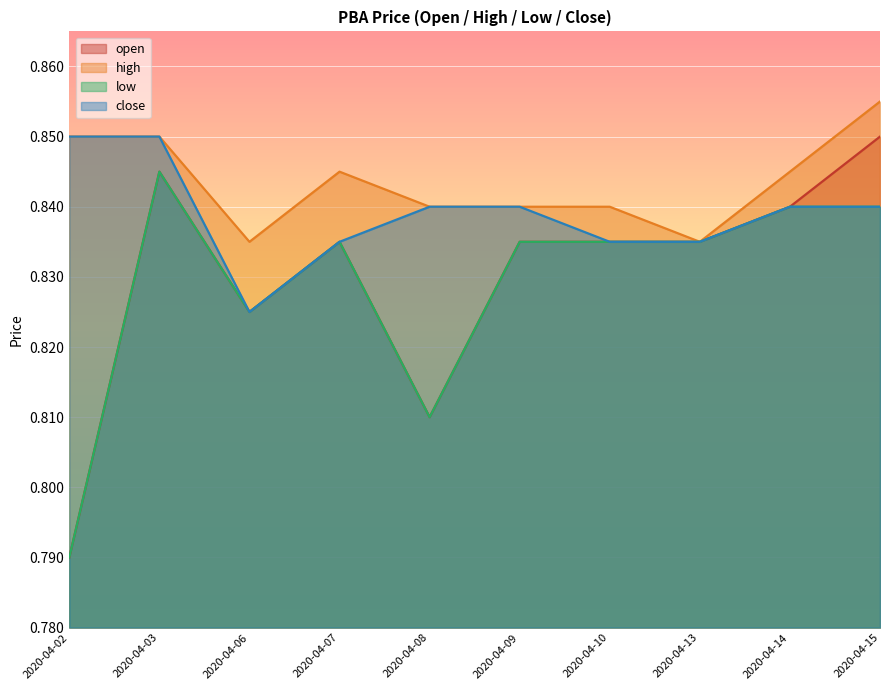

What is the value of the open point at the 10th from the left?

0.8